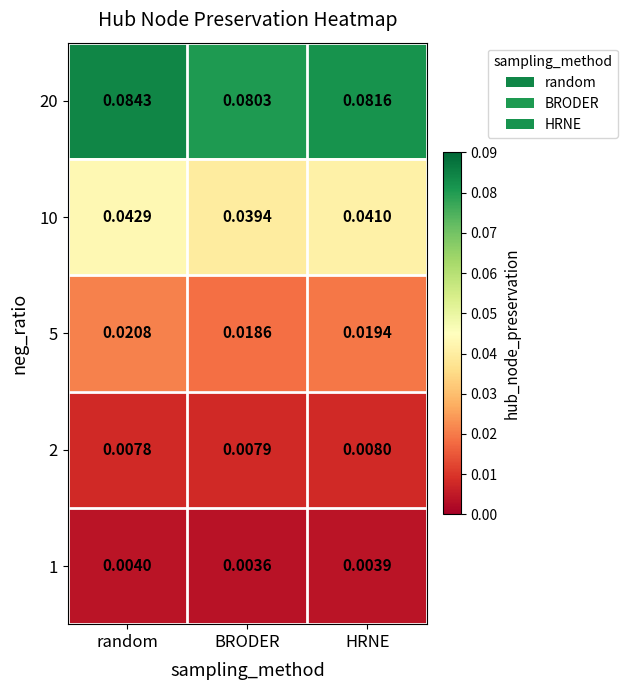

List the labels in order of 10 value, largest first.

random, HRNE, BRODER